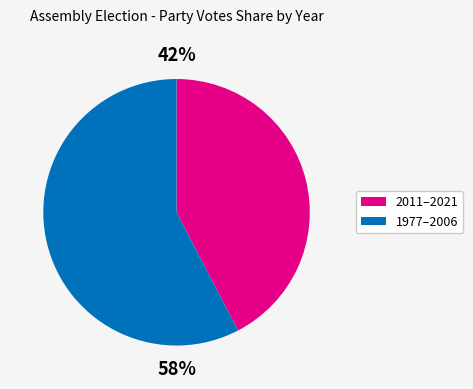

To the nearest percent, what is the average slice percentage?

50%